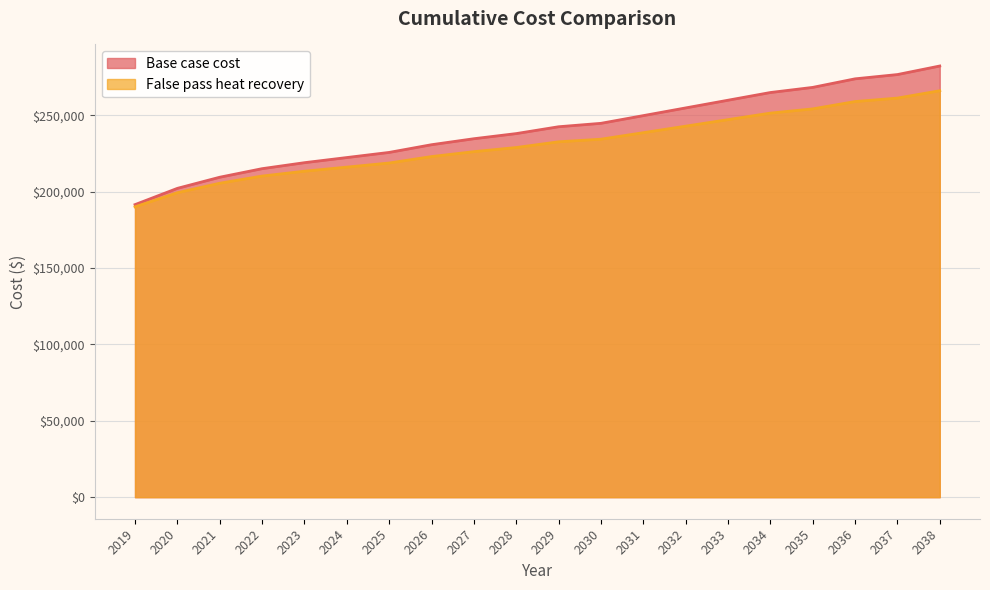

Where does the Base case cost series first go above 242428?

2029